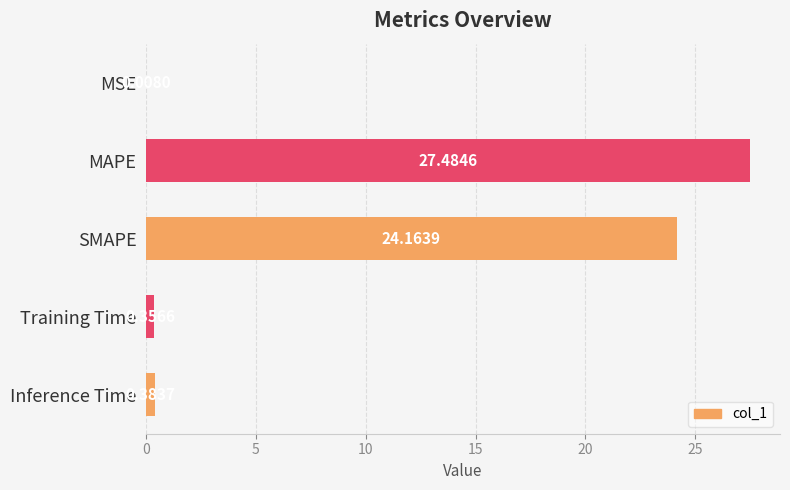

What is the sum of the values at MSE and SMAPE?

24.2